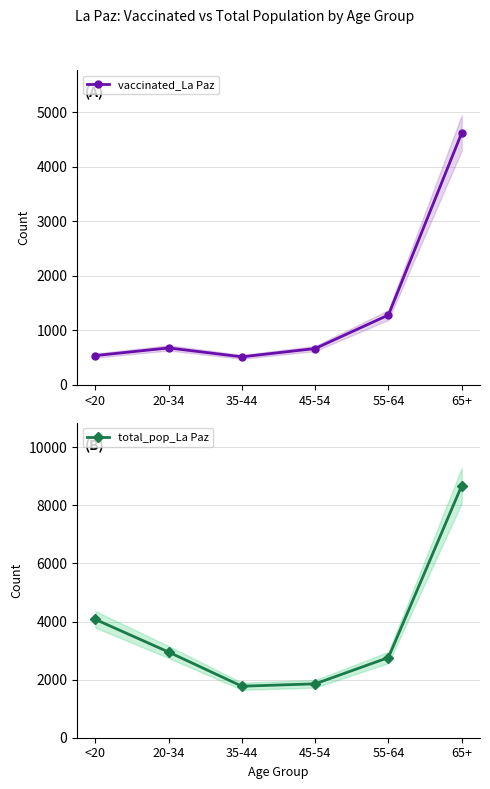

What is the difference between the total_pop_La Paz values at <20 and 45-54?

2218